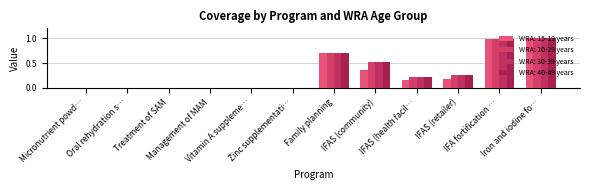

How many data points does each series have?

12